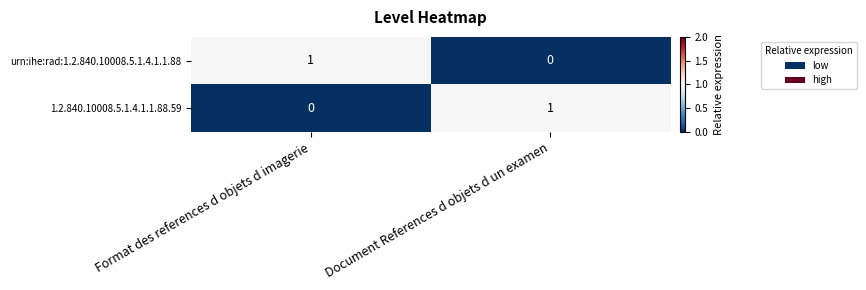

Reading left to right, list all the values displayed in this chart.

urn:ihe:rad:1.2.840.10008.5.1.4.1.1.88: 1	0
1.2.840.10008.5.1.4.1.1.88.59: 0	1